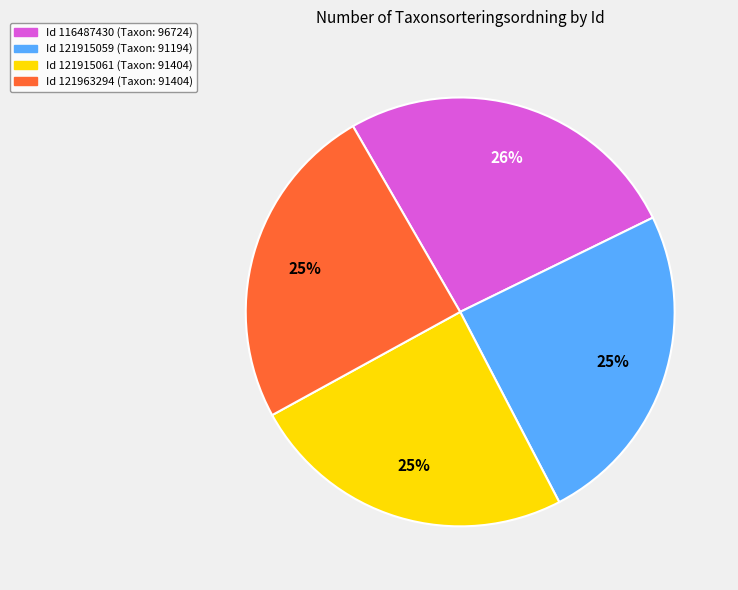

To the nearest percent, what is the difference between the largest and smallest slice percentages?

1%